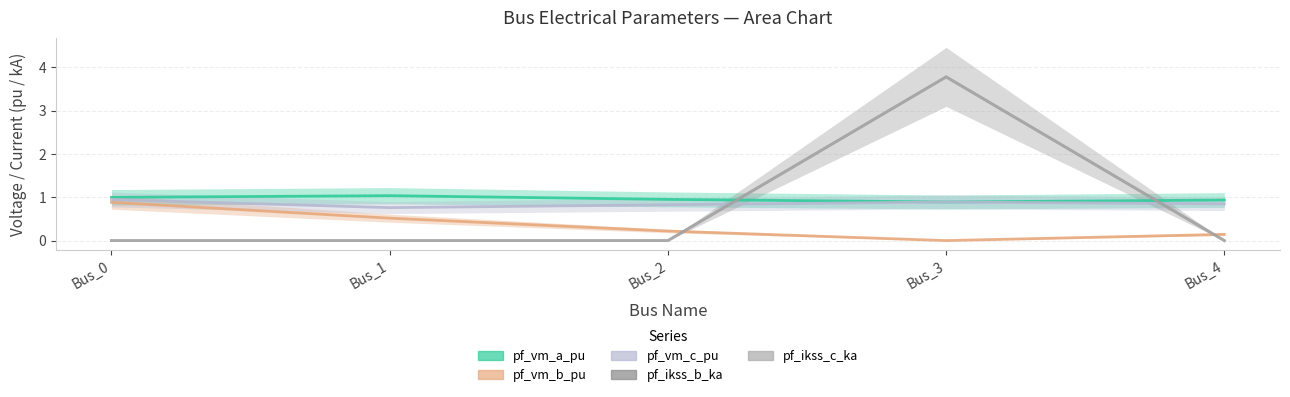

What is the sum of the pf_vm_a_pu values at Bus_0 and Bus_4?

1.9